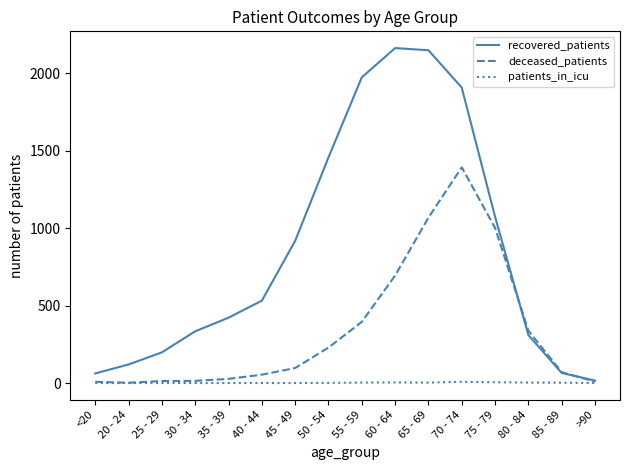

Is the value of recovered_patients at 55 - 59 greater than the value of patients_in_icu at 85 - 89?

Yes